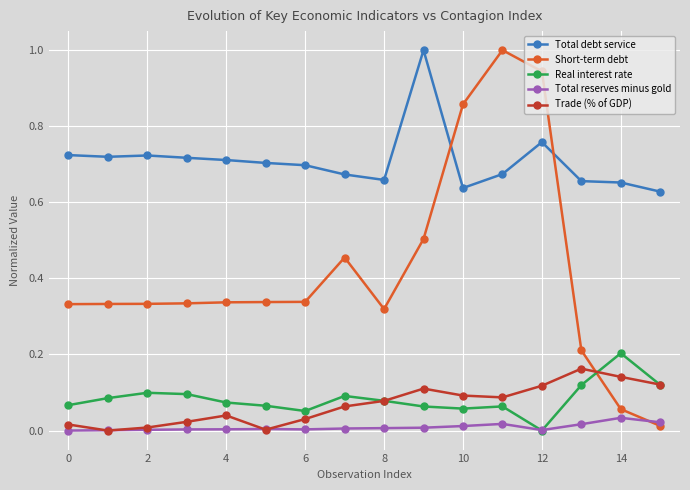

What is the greatest value displayed?

1.0